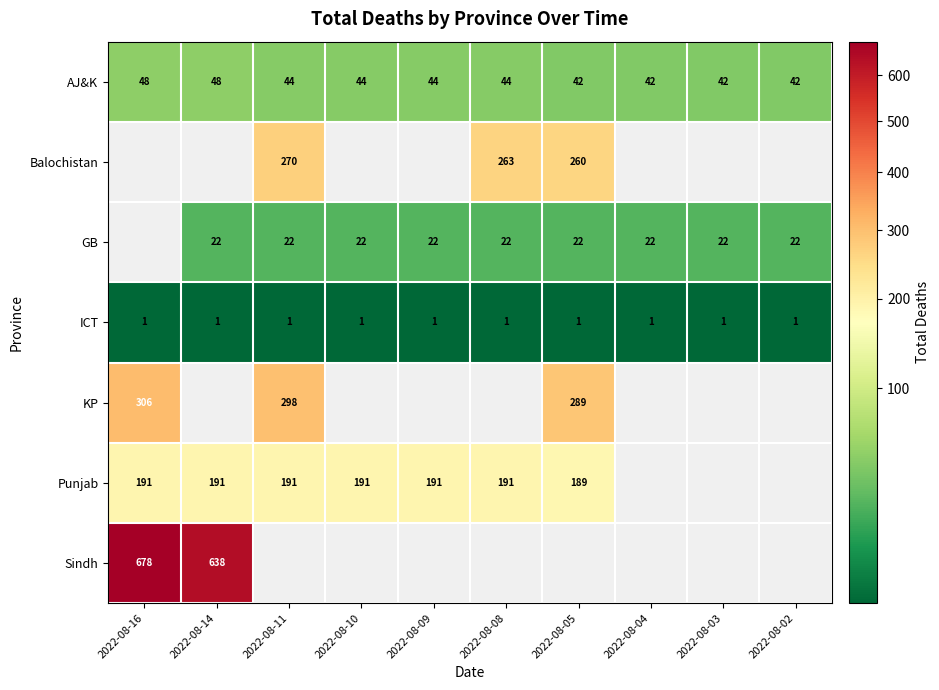

At which category does the chart reach its peak across all series?

2022-08-16